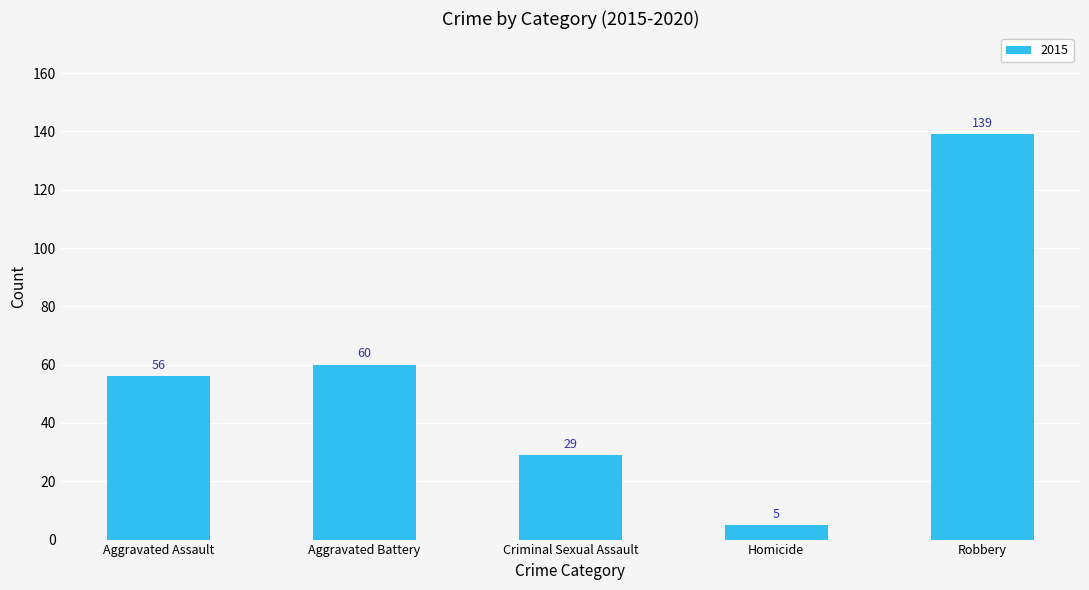

What is the label of the 3rd bar from the right?

Criminal Sexual Assault